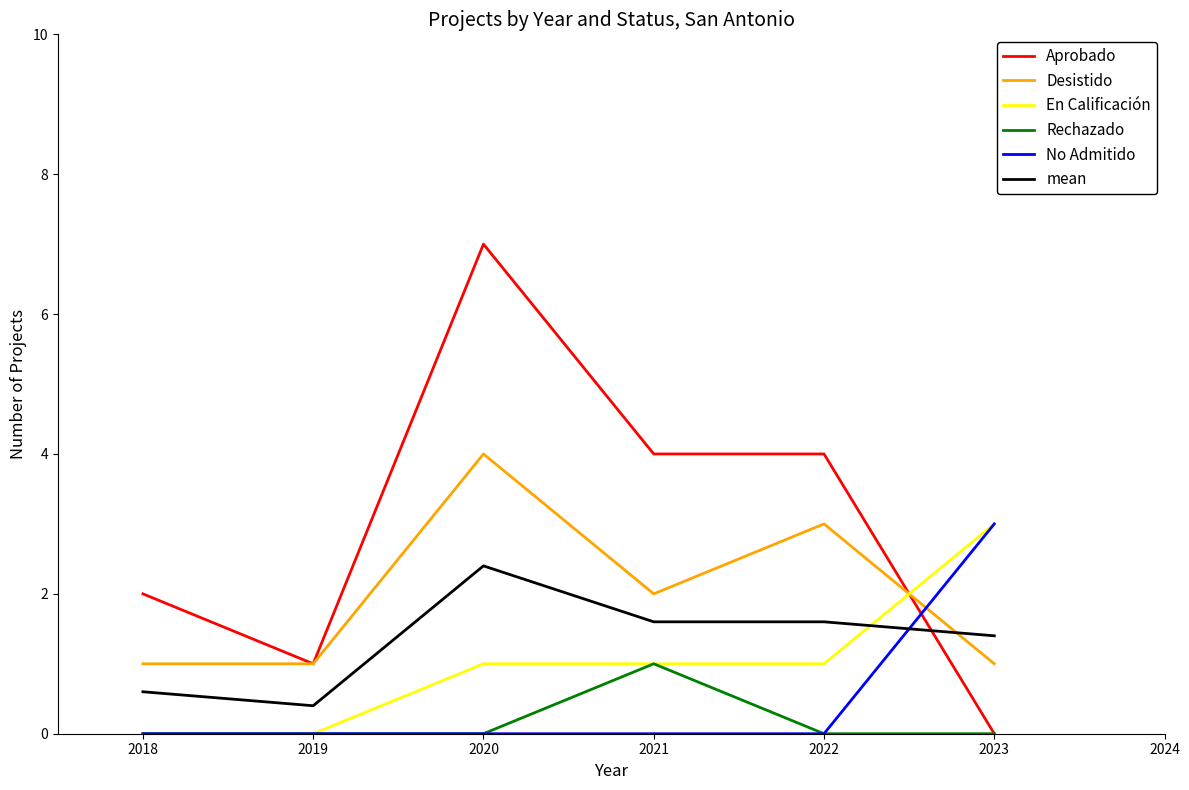

The value of Rechazado at 2018 is -0.4. True or false?

False